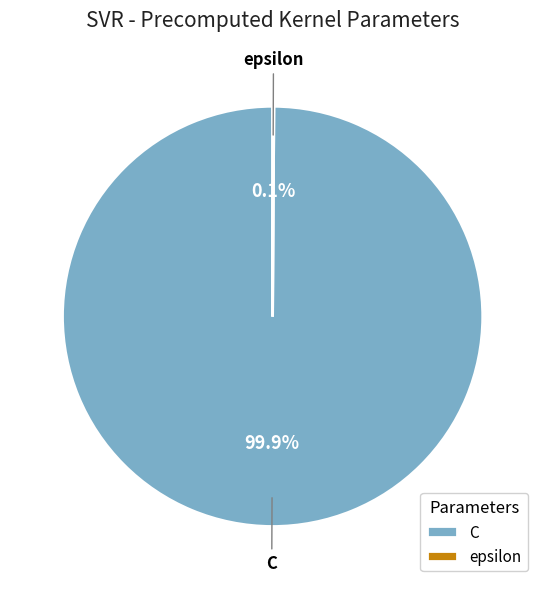

To the nearest percent, what is the average slice percentage?

50%